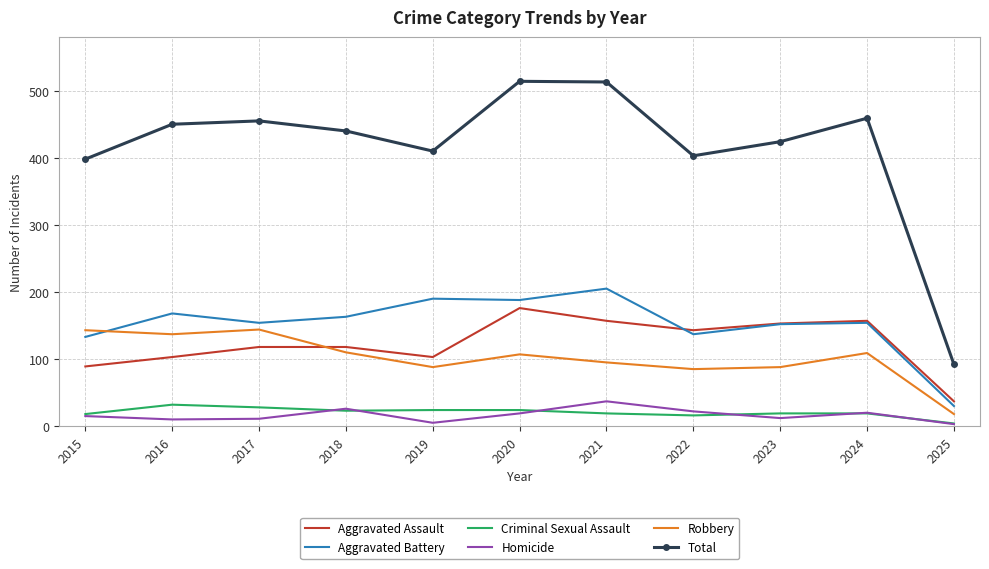

Which series has the largest total across all categories?

Total